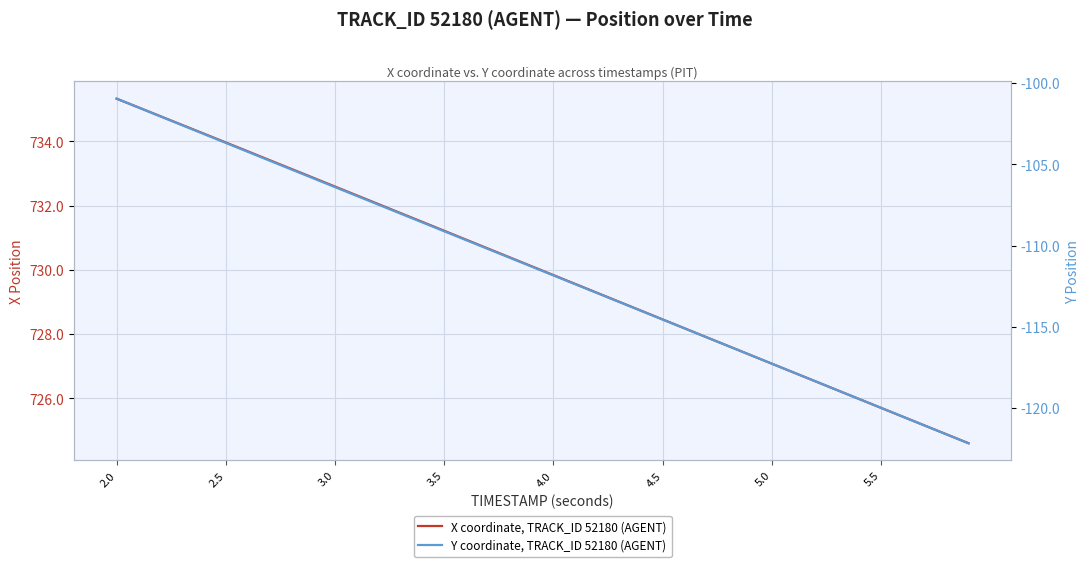

True or false: X coordinate, TRACK_ID 52180 (AGENT) has more than 2 interior local peaks.

False